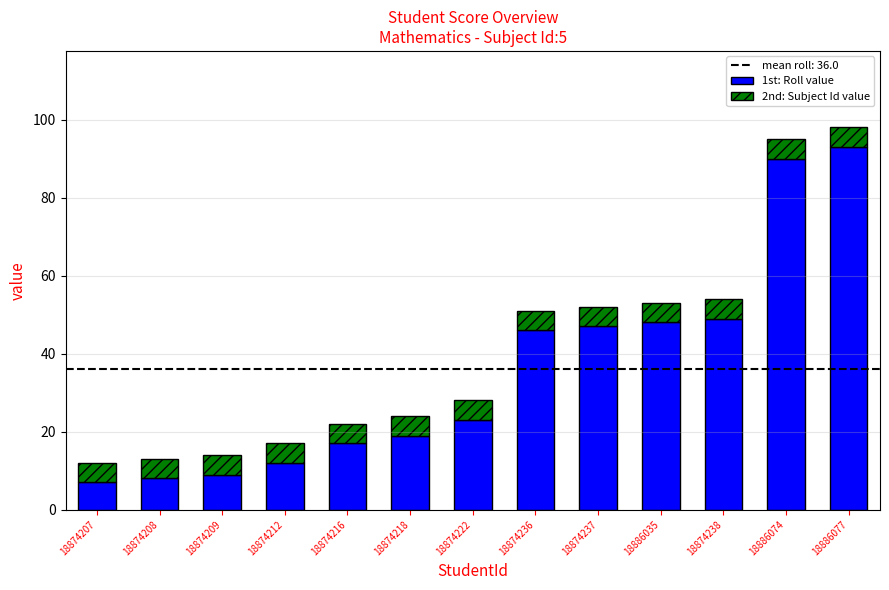

What is the total value across all series at 18874207?

12